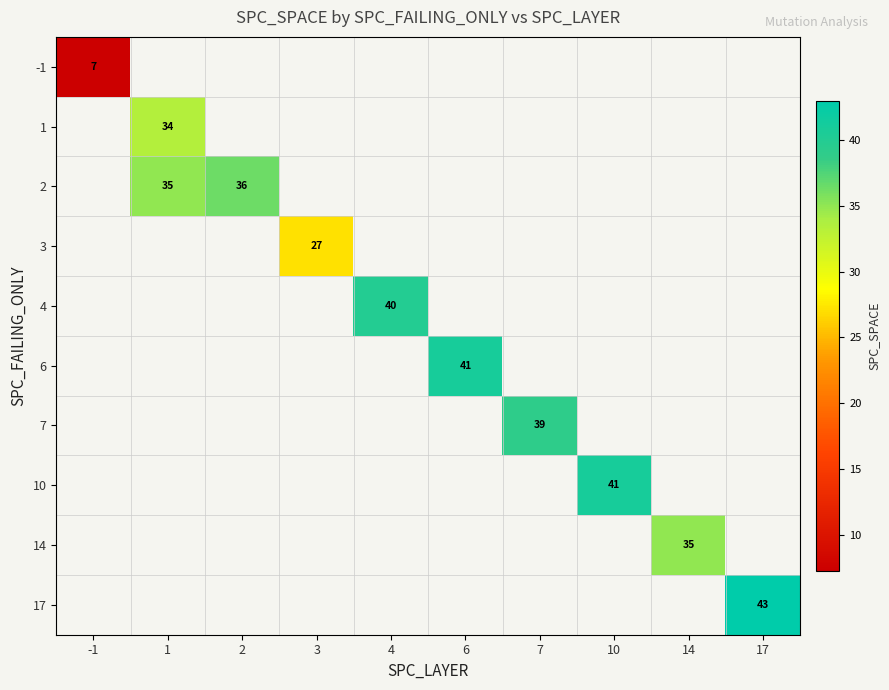

Read the 10 value at 10.

41.0